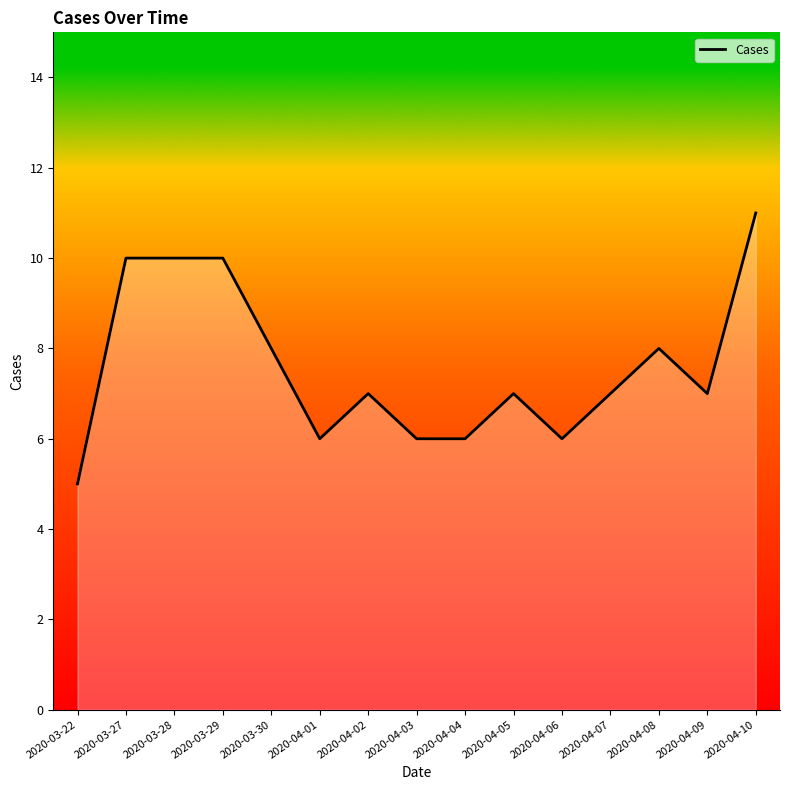

Reading right to left, transcribe all the data shown in this chart.

2020-04-10=11	2020-04-09=7	2020-04-08=8	2020-04-07=7	2020-04-06=6	2020-04-05=7	2020-04-04=6	2020-04-03=6	2020-04-02=7	2020-04-01=6	2020-03-30=8	2020-03-29=10	2020-03-28=10	2020-03-27=10	2020-03-22=5